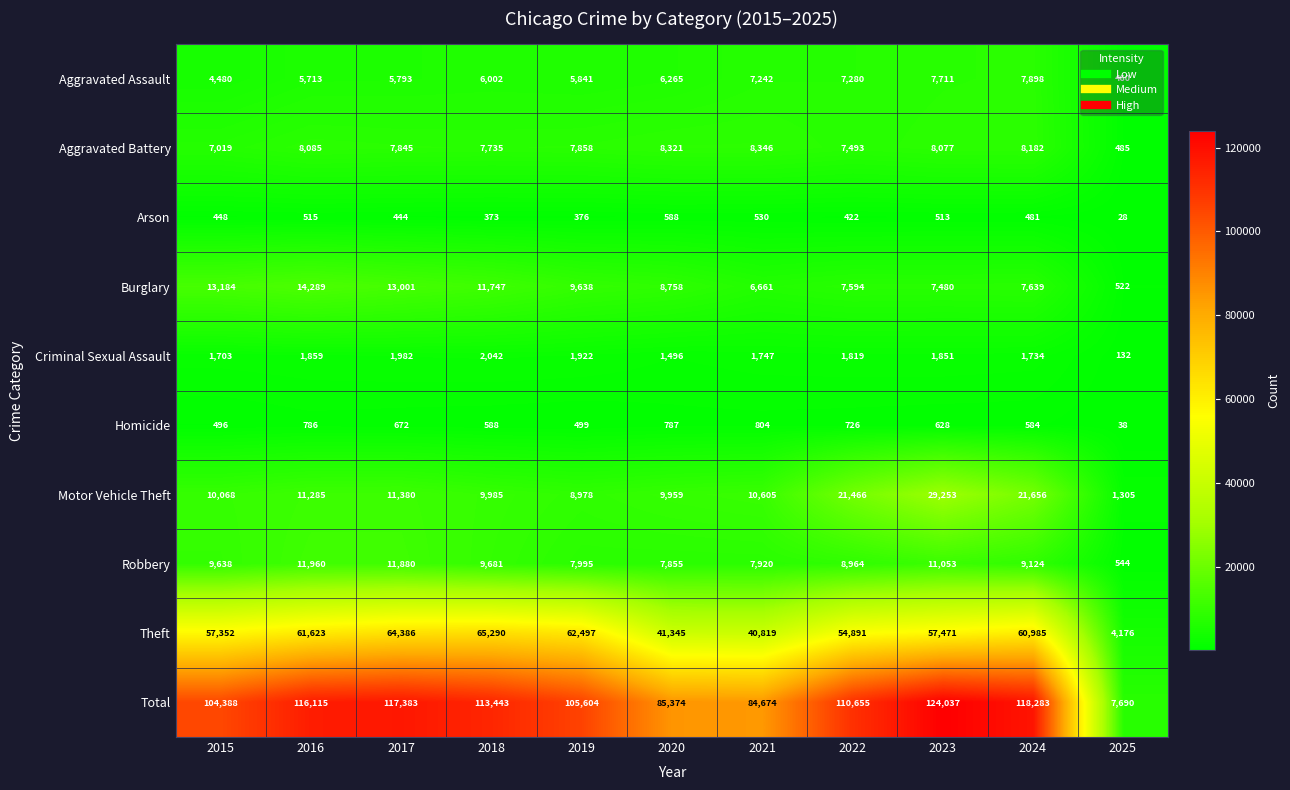

Read the Burglary value at 2021, to the nearest 50.

6650